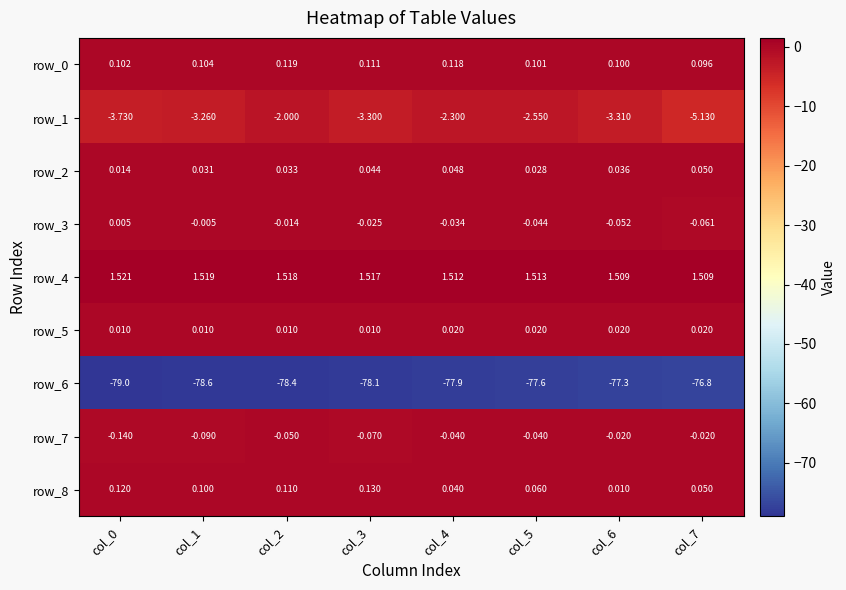

How many distinct data groups are displayed?

9